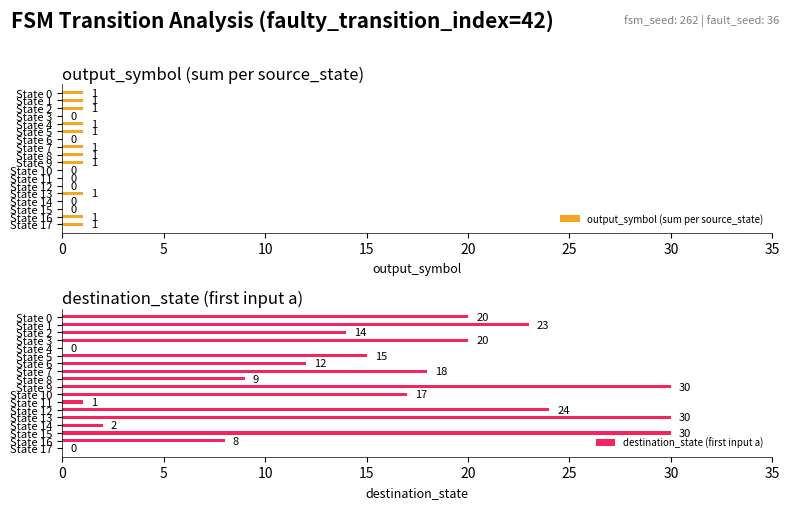

The value of destination_state (first input a) at State 16 is 3. True or false?

False